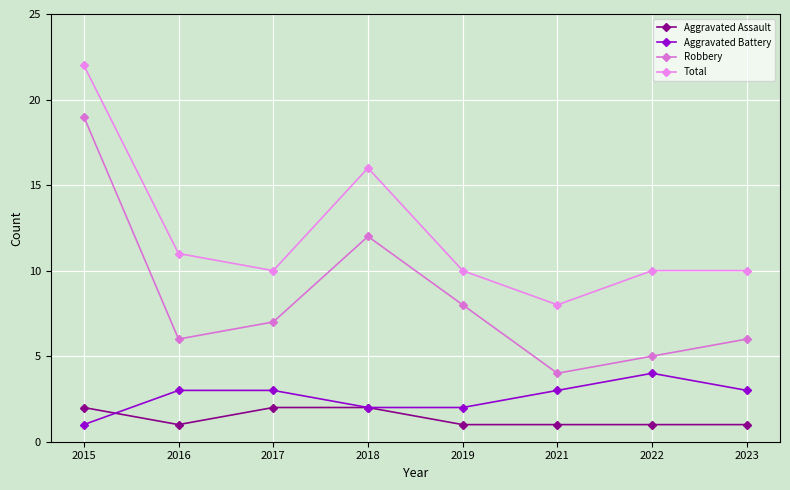

What is the spread (max minus min) of values at 2015?

21